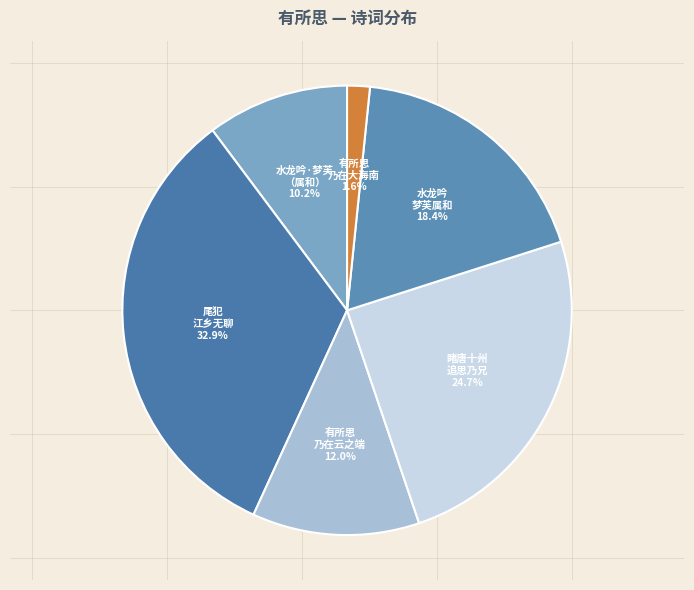

Does 有所思 乃在大海南 account for over 50% of the chart?

No